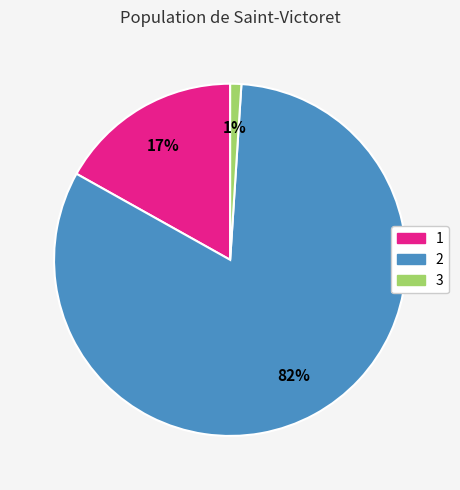

Count the number of slices in the pie.

3